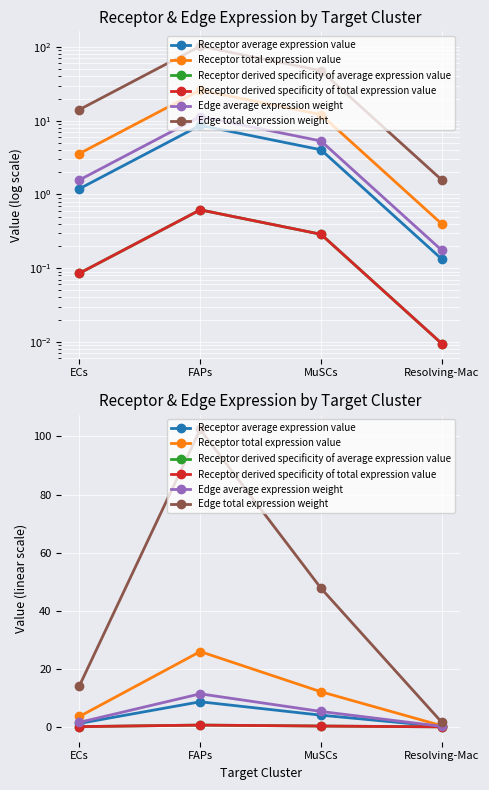

Which has a higher value, MuSCs or Resolving-Mac?

MuSCs